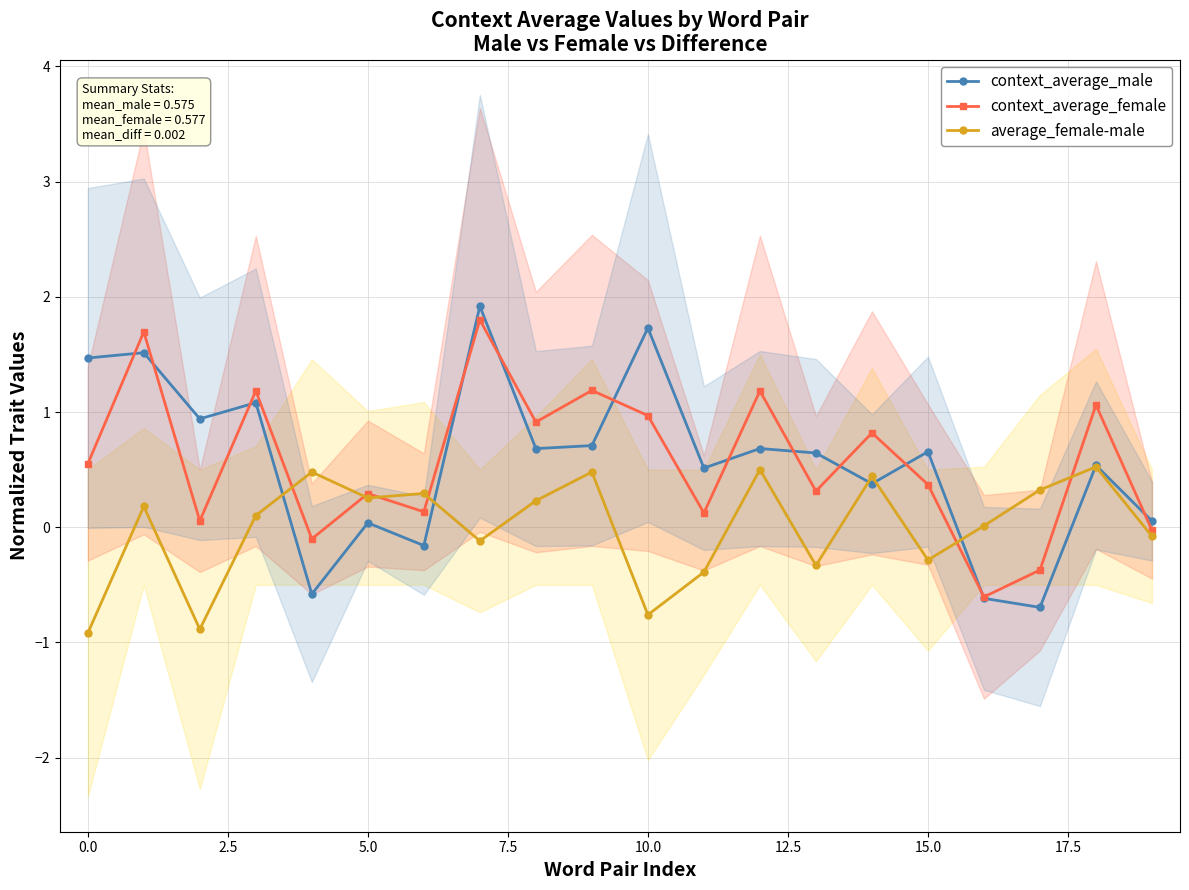

Is it true that context_average_male equals 1.7 at 10.0?

True